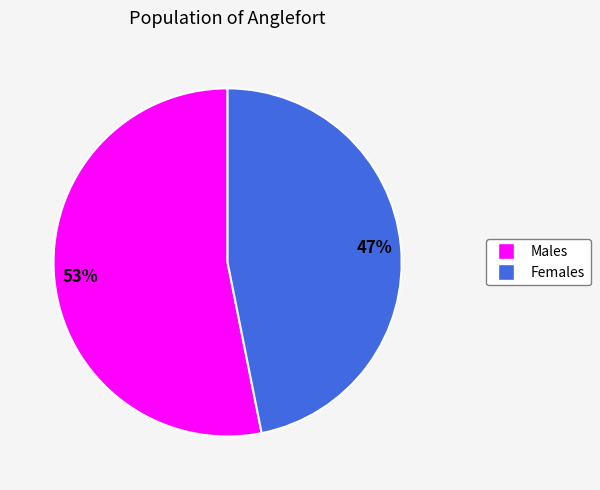

Does any single category account for the majority?

Yes